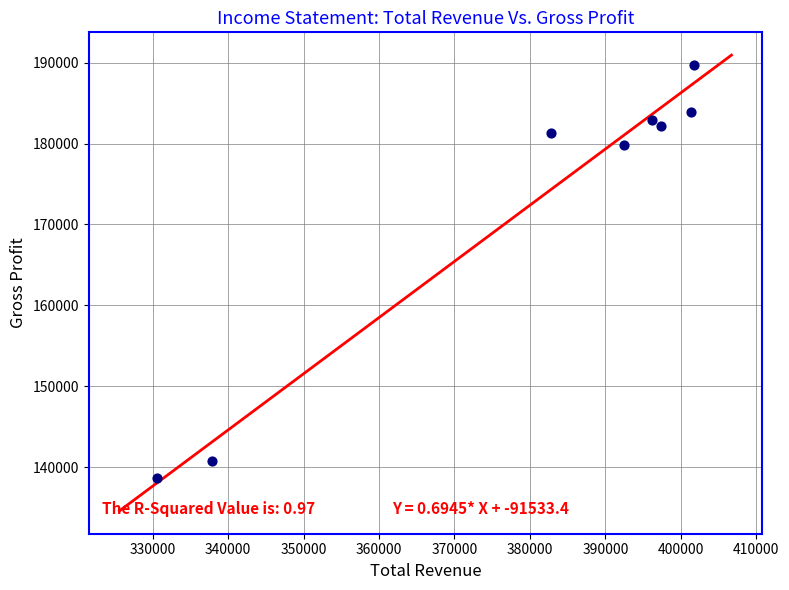

What is the average X value?

380038